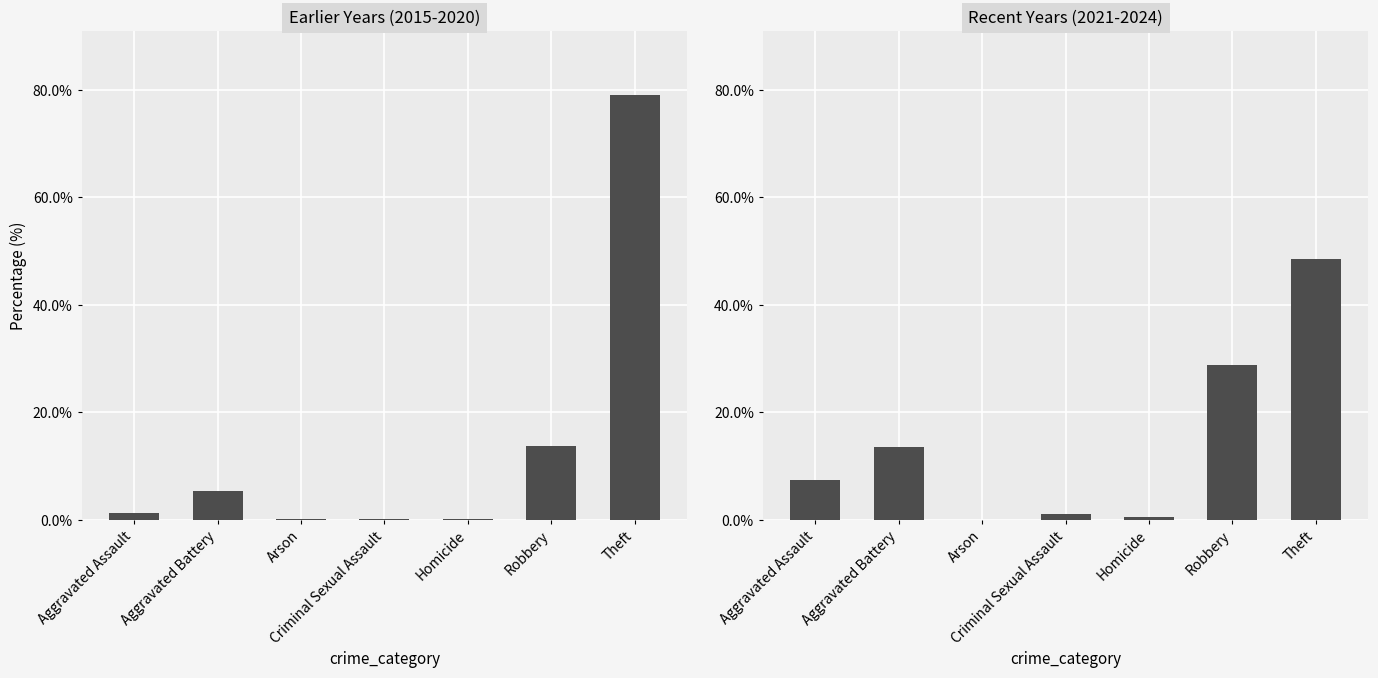

What is the label of the 3rd bar from the right?

Homicide